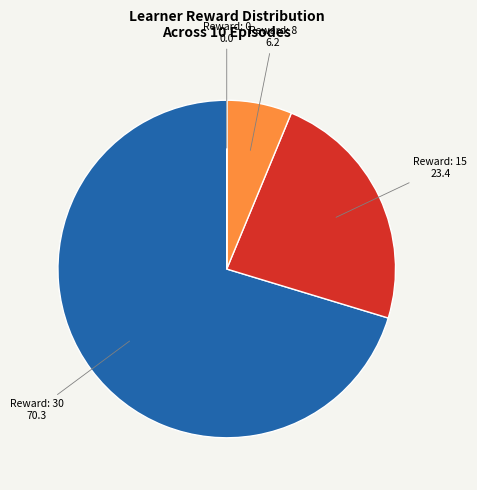

Is there any slice that represents more than half of the pie?

Yes